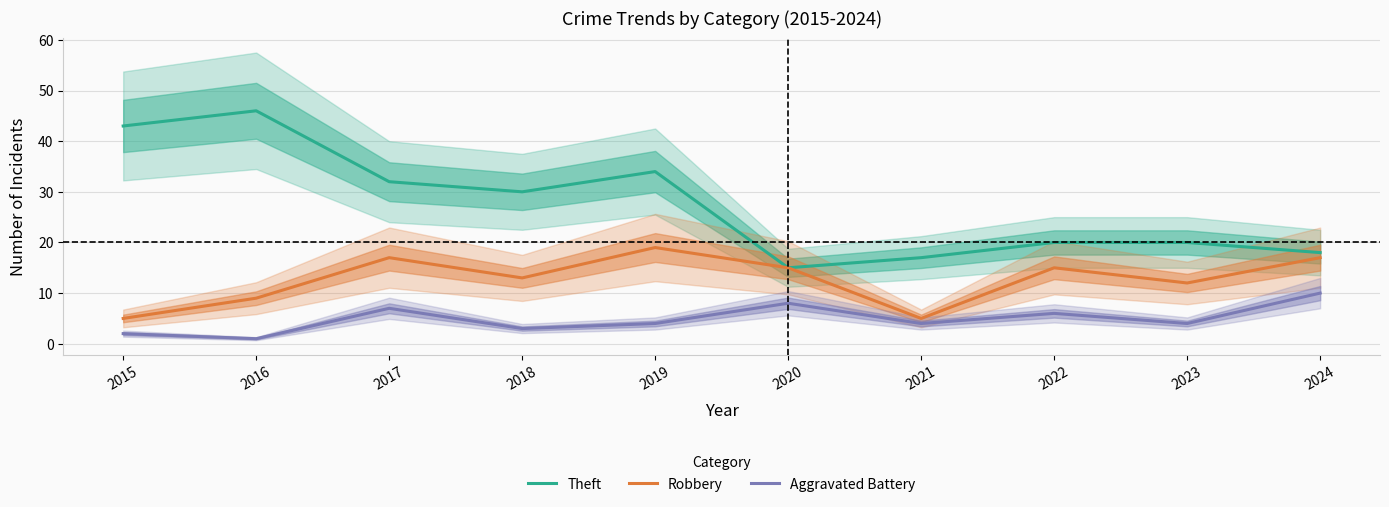

What is the sum of all Robbery values?

127